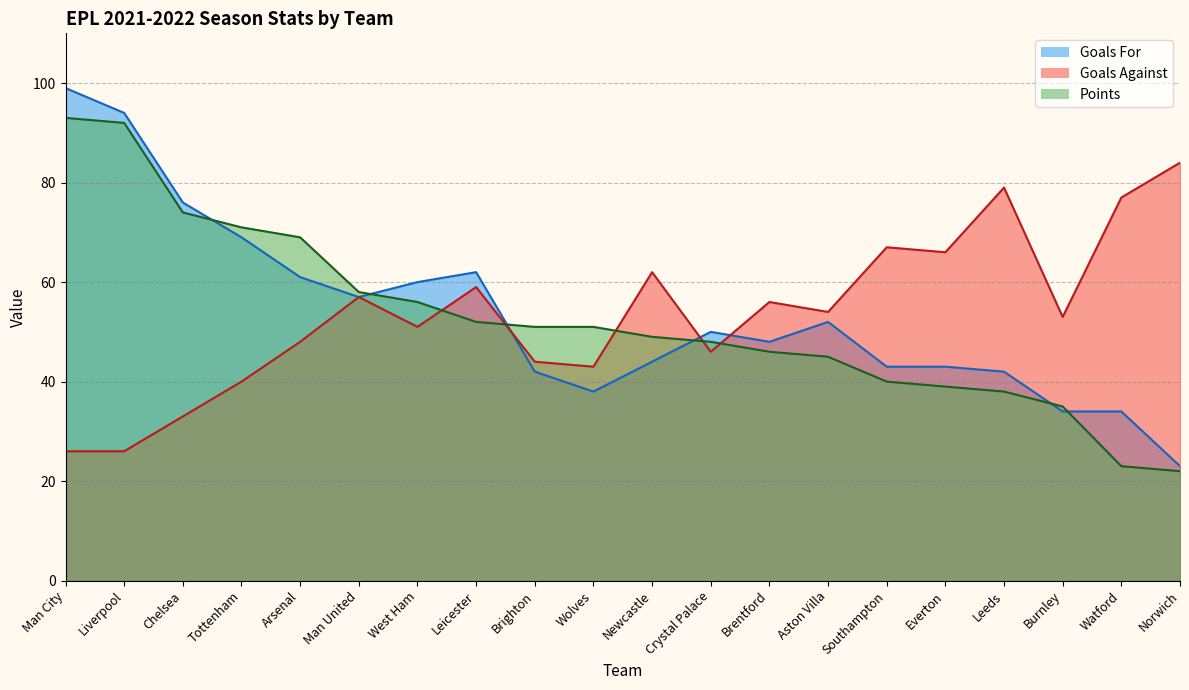

Which series has the widest spread of values?

Goals For